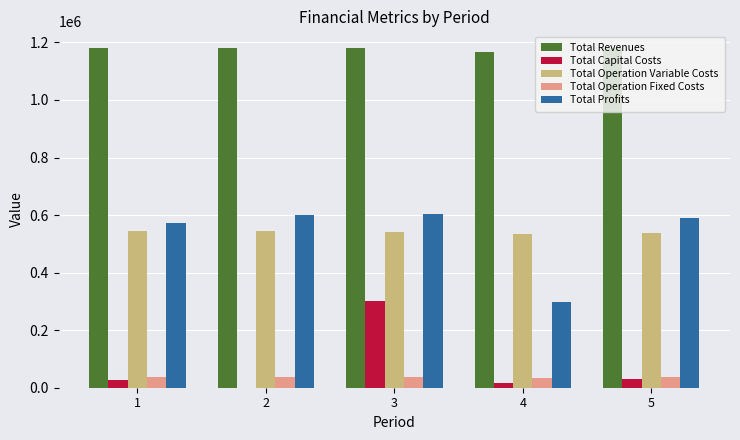

Which series changed the most between 3 and 4?

Total Profits